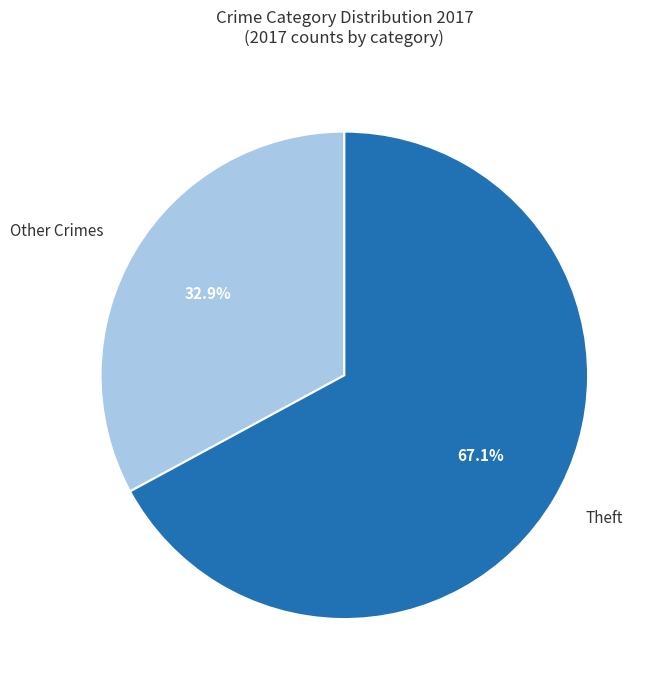

How many slices are in this pie chart?

2